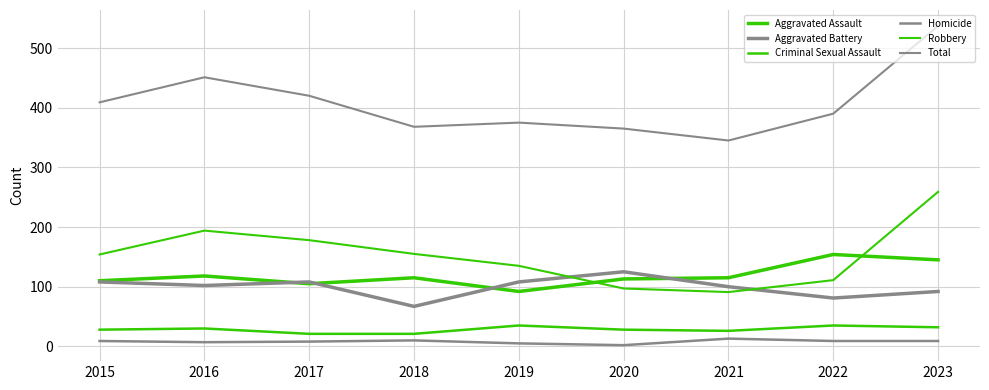

Does the chart display data point markers on the line(s)?

No